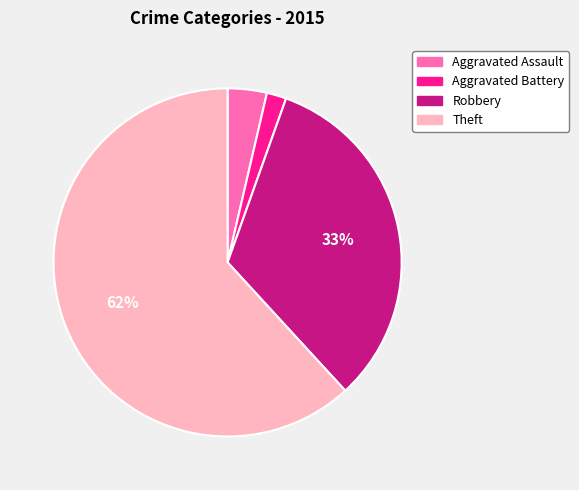

Approximately how many times larger is the value at Aggravated Assault compared to Aggravated Battery?

2.0